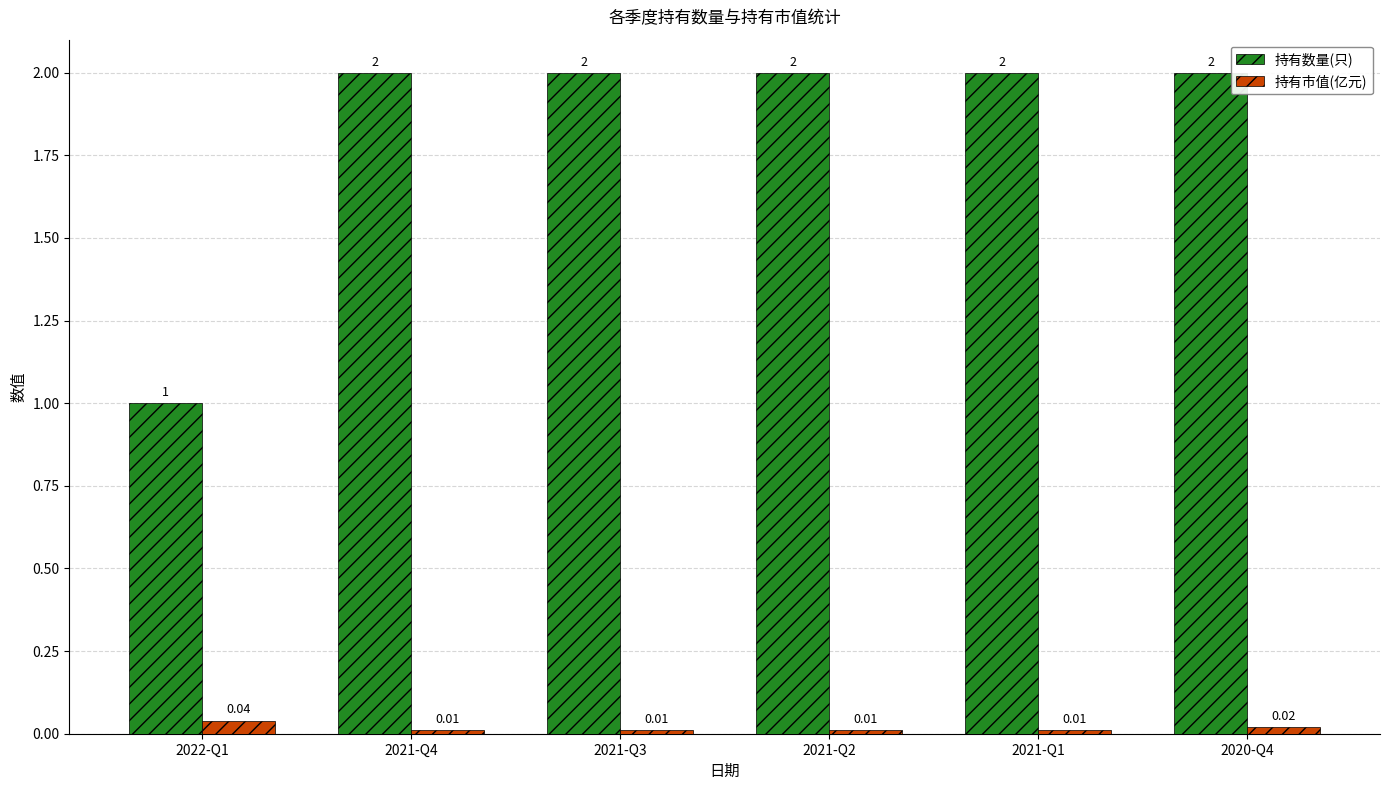

At 2021-Q2, list the series in order from largest to smallest.

持有数量(只), 持有市值(亿元)